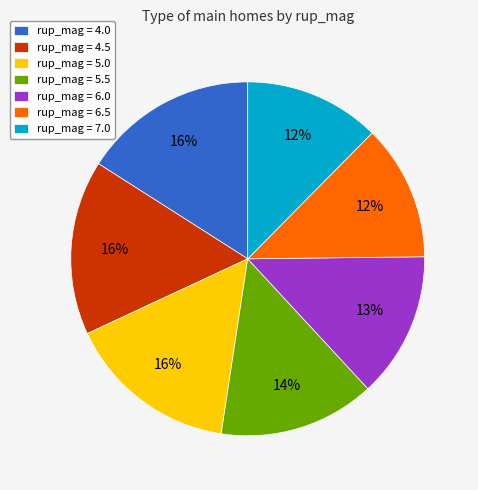

Do rup_mag = 5.0 and rup_mag = 4.5 together represent more than half of the pie?

No